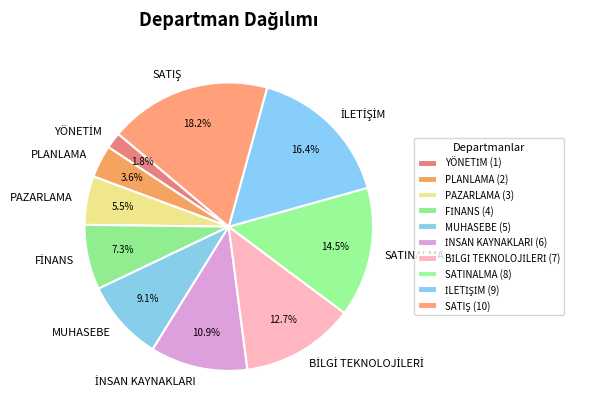

What percentage is NOT represented by PLANLAMA?

96.4%